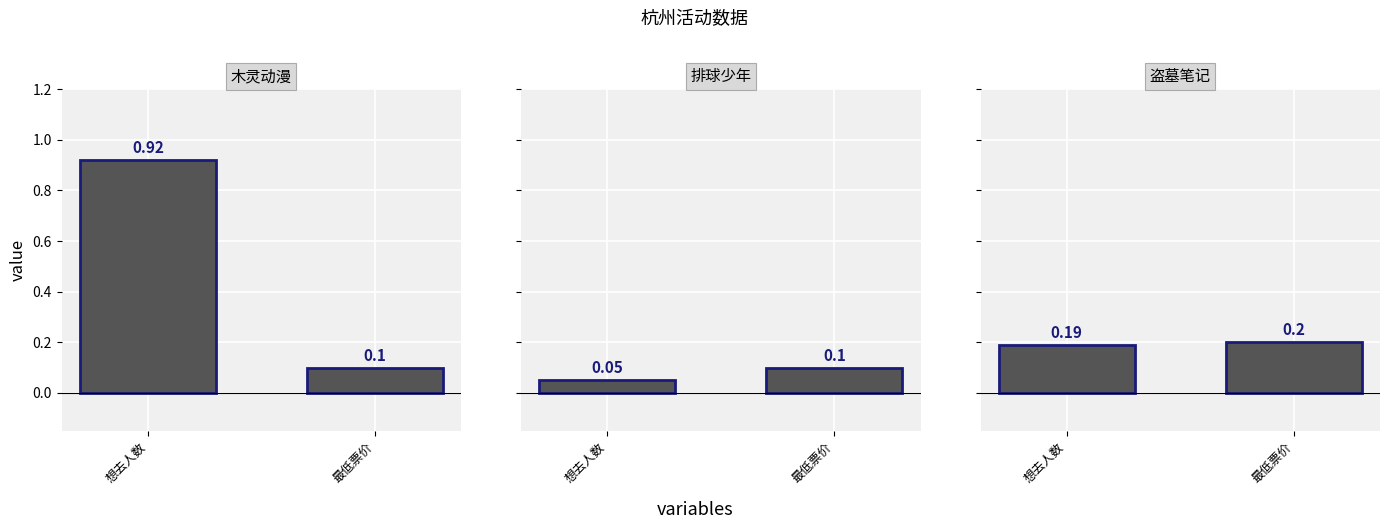

What is the value of the 盗墓笔记 bar at the 2nd from the left?

0.2